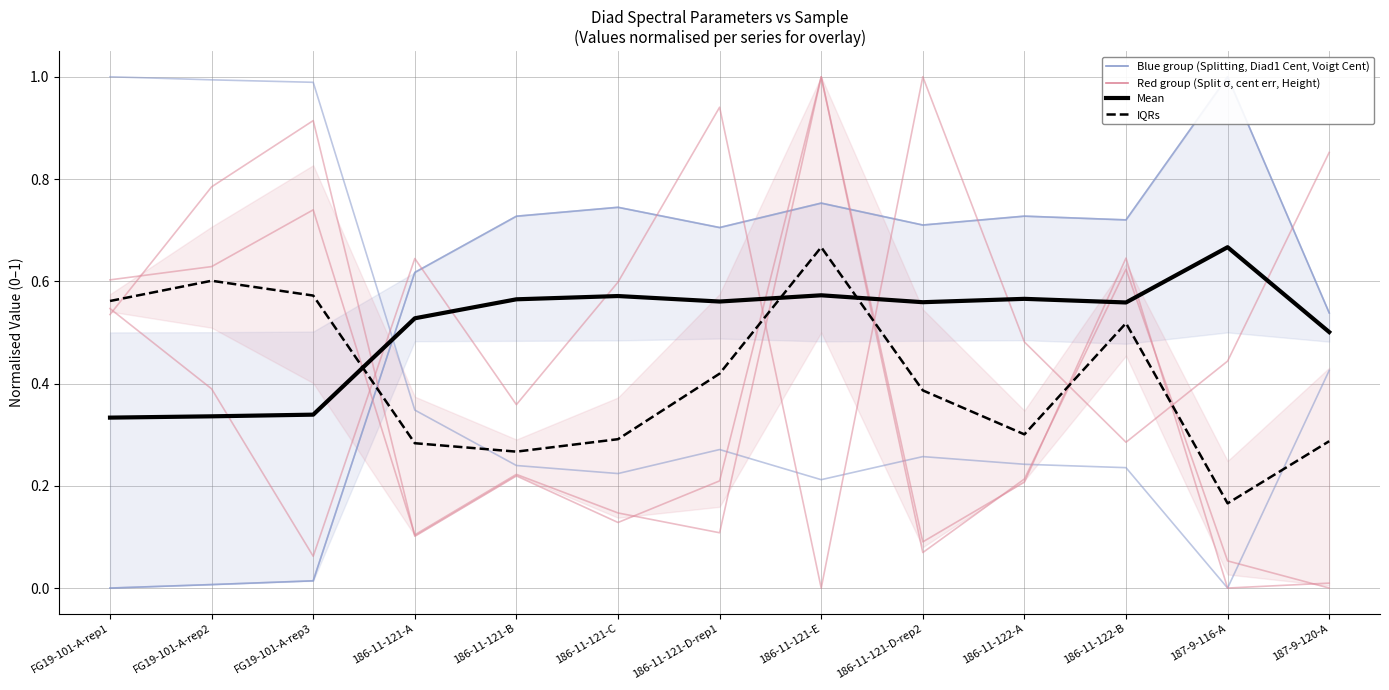

Where is the first local maximum for Diad1_cent_err?

FG19-101-A-rep3